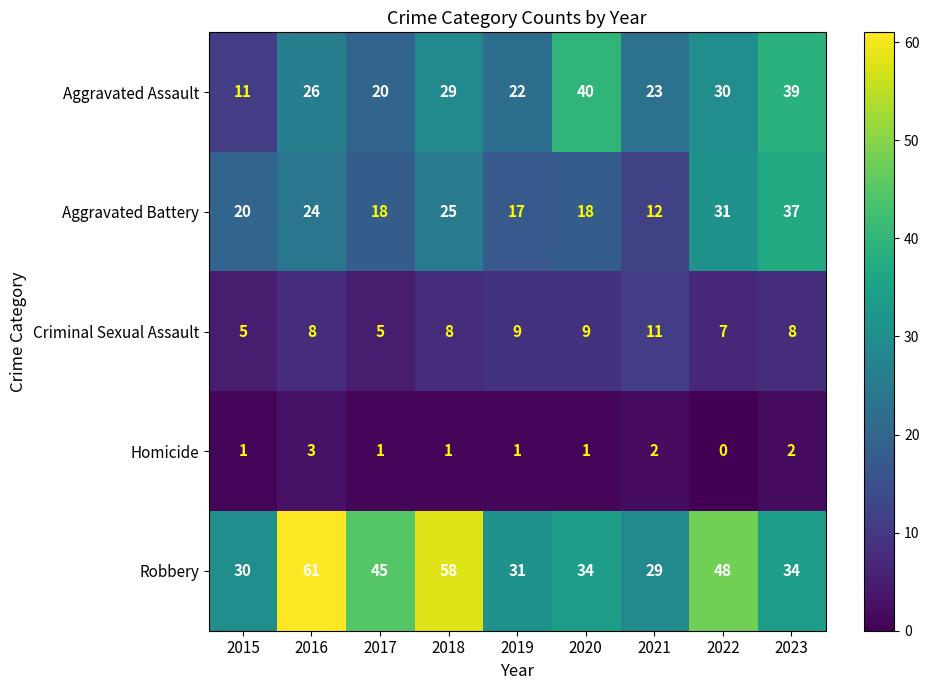

How many Criminal Sexual Assault values are between 7 and 9?

6